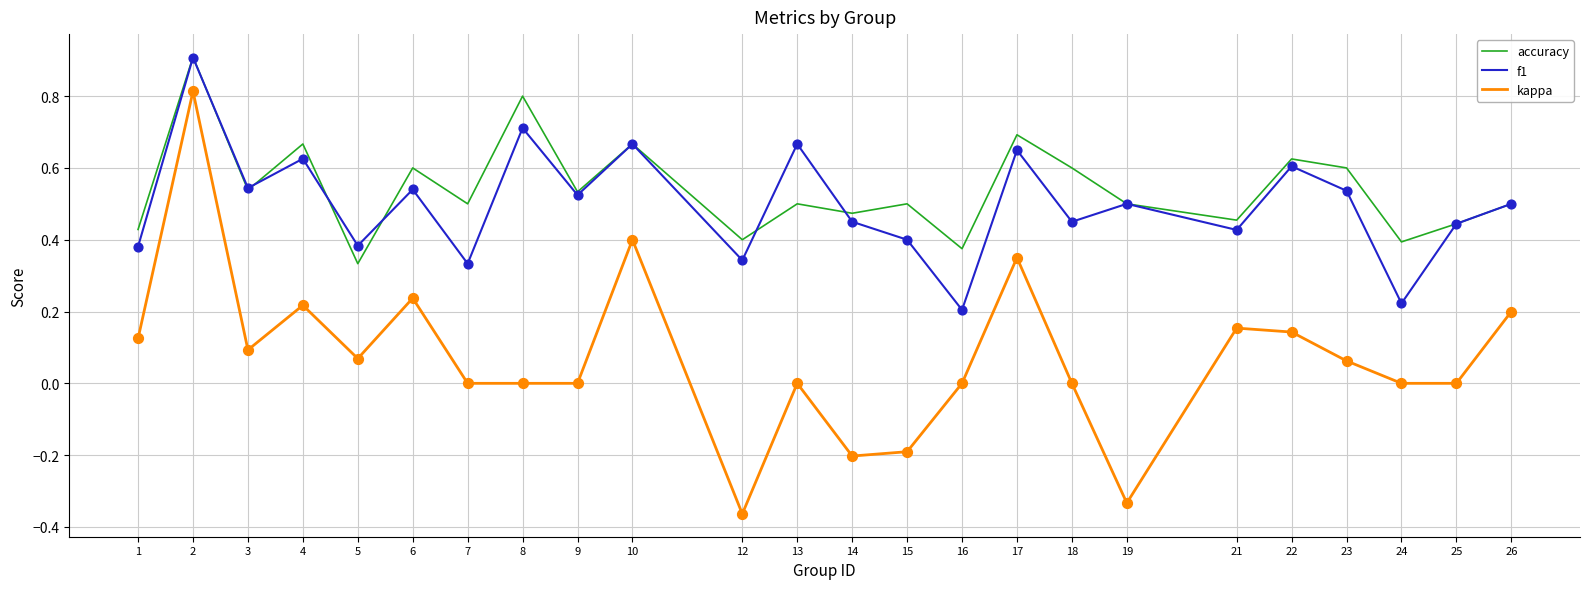

At which category is the sum across all series the highest?

2